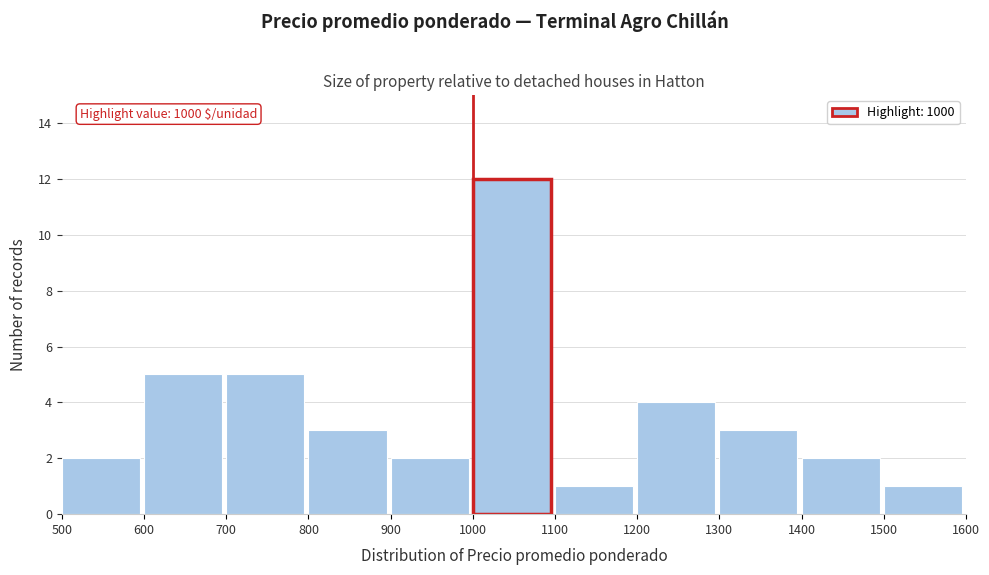

Over which range of the x-axis is the bar tallest?

1000 to 1100